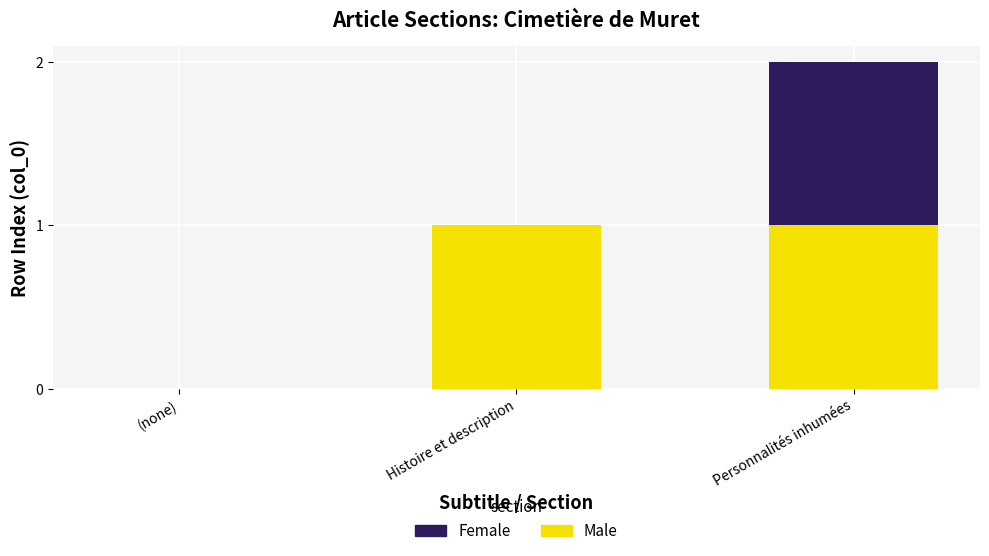

Reading left to right, what are the values for Male?

(none)=0	Histoire et description=1	Personnalités inhumées=1